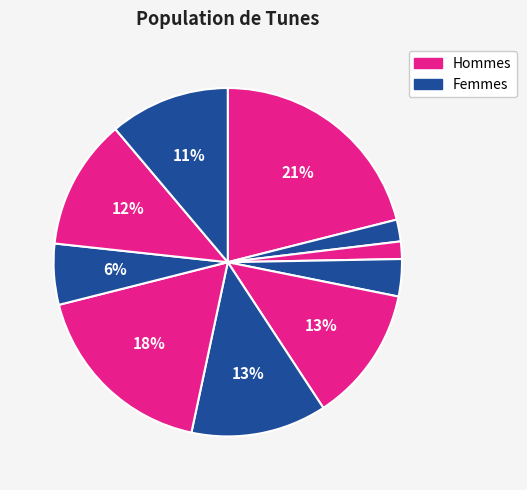

Count the number of slices in the pie.

10